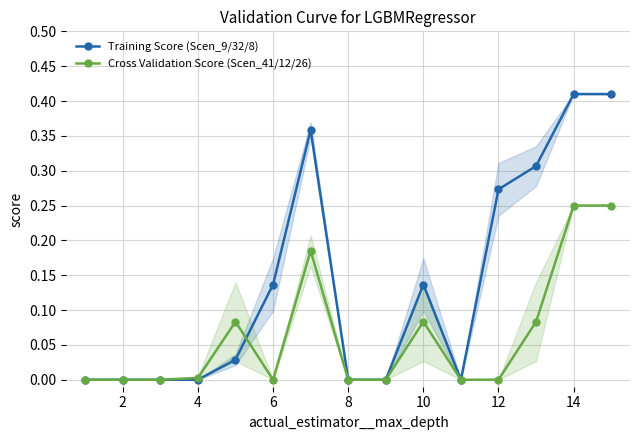

True or false: Cross Validation Score (Scen_41/12/26) has a value of 0.4 at 14.

False